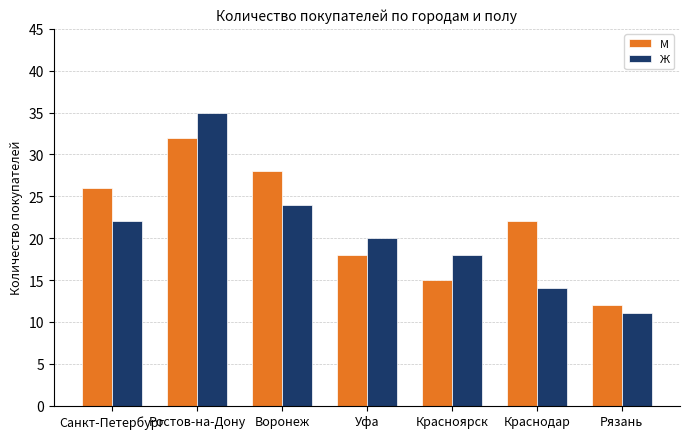

The М series shows 24 at Красноярск. True or false?

False